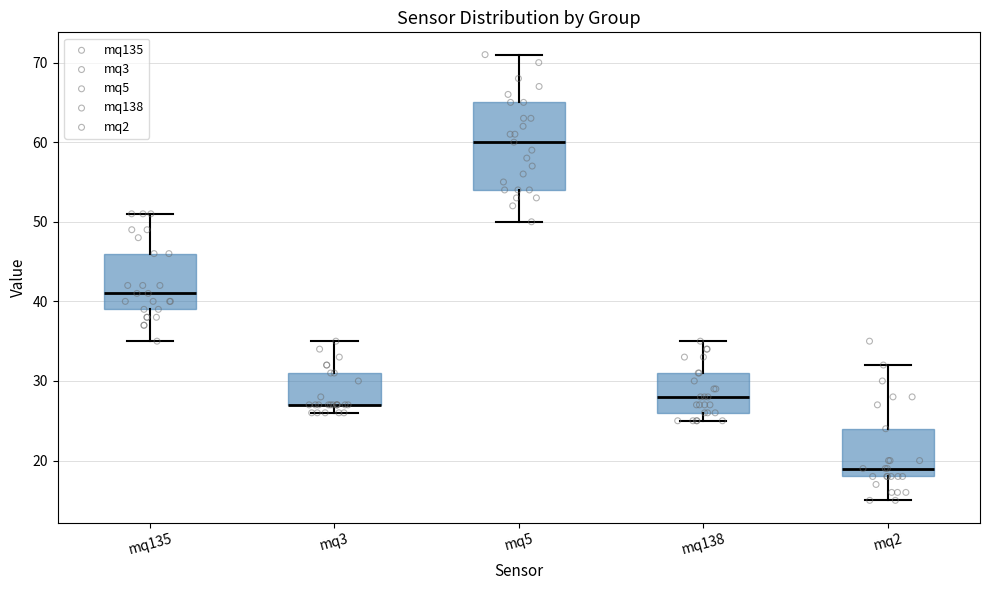

Reading left to right, transcribe this box plot: for each box, give where its median line is, the range the box spans, and where its two whiskers end, as read against the y-axis. The values are not printed on the chart, so give them approximately, as read against the axis.

mq135: median 41, box 39 to 46, whiskers 35 to 51
mq3: median 27 (drawn on the box's lower edge), box 27 to 31, whiskers 26 to 35
mq5: median 60, box 54 to 65, whiskers 50 to 71
mq138: median 28, box 26 to 31, whiskers 25 to 35
mq2: median 19, box 18 to 24, whiskers 15 to 32